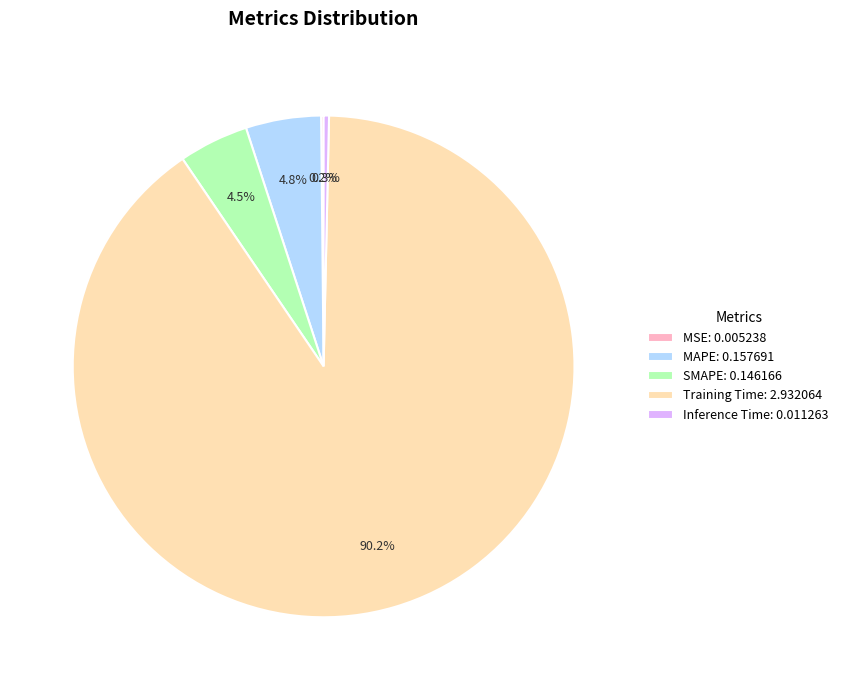

Which slice represents more than half of the pie?

Training Time